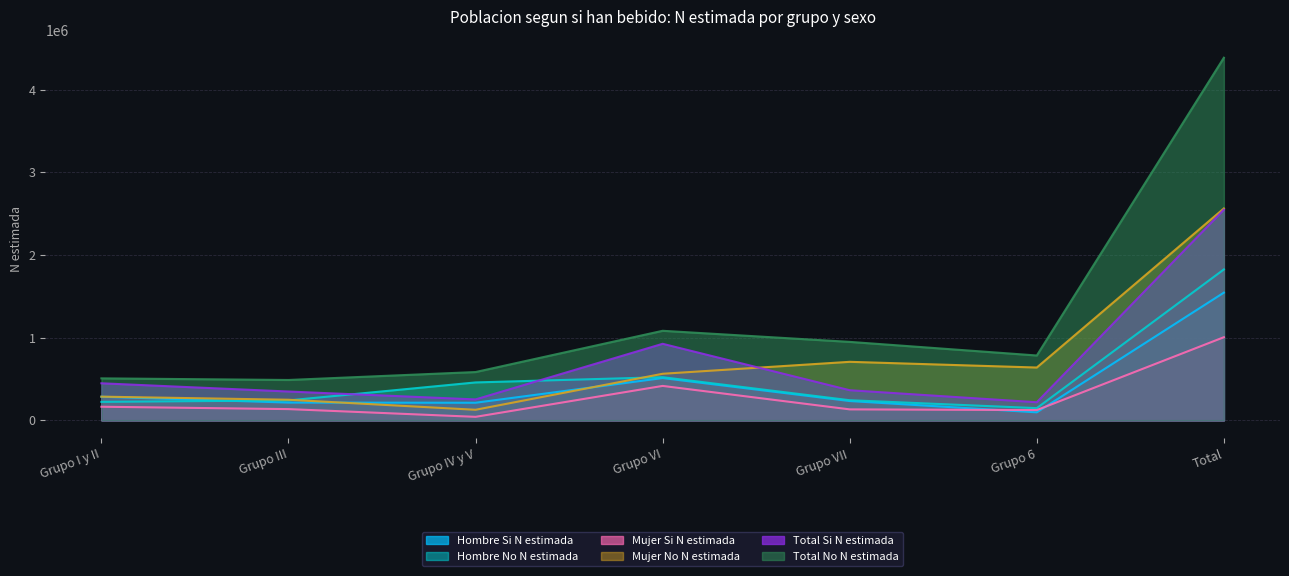

Which series has the largest range (max minus min)?

Total No N estimada